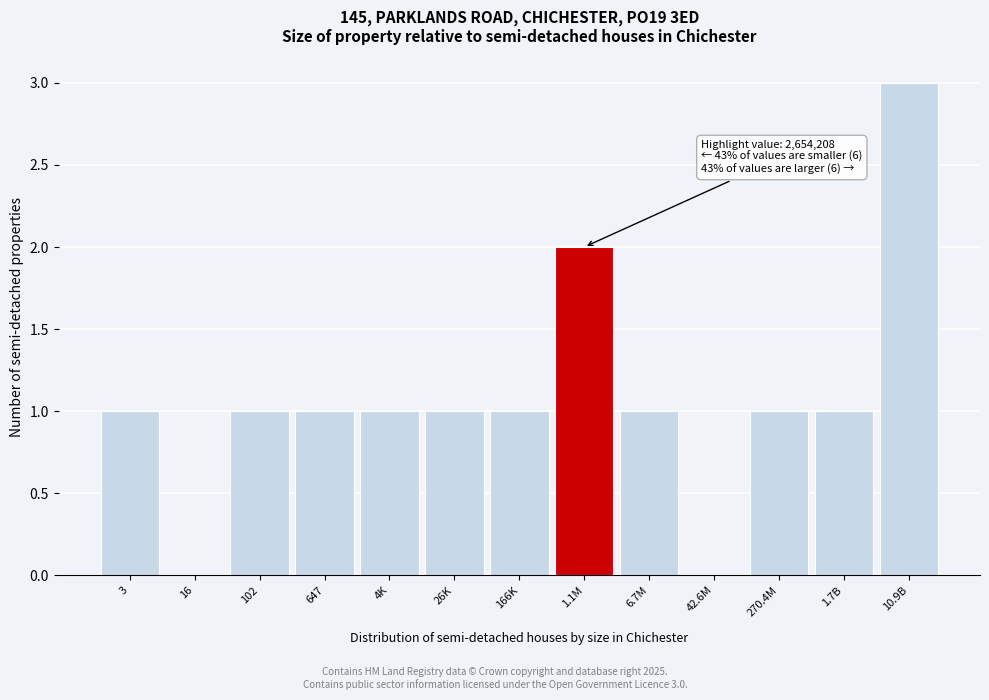

Reading left to right, what are all the values shown in this chart?

3=1	16=0	102=1	647=1	4K=1	26K=1	166K=1	1.1M=2	6.7M=1	42.6M=0	270.4M=1	1.7B=1	10.9B=3